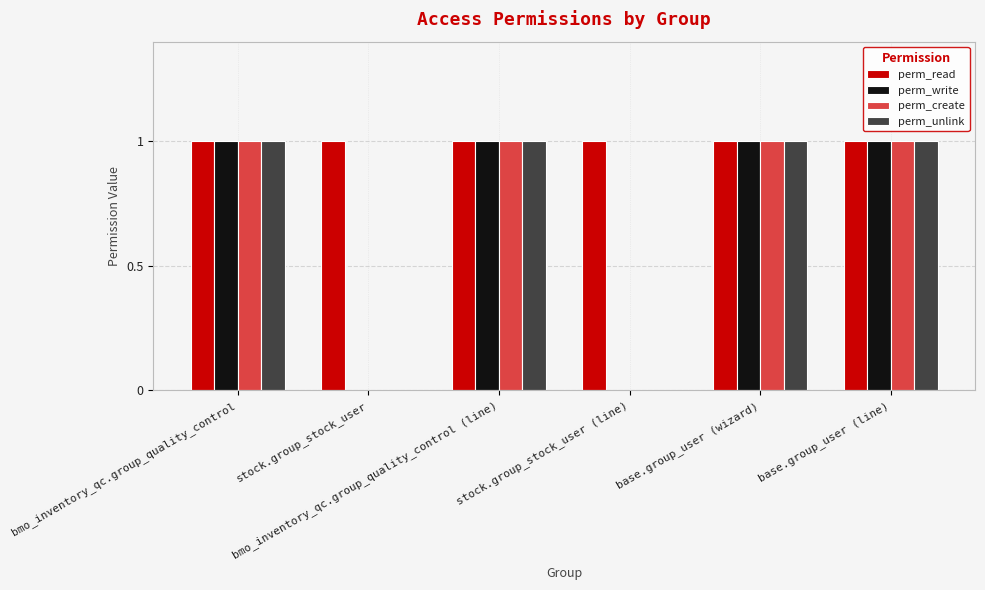

What is the highest value of the perm_create series?

1